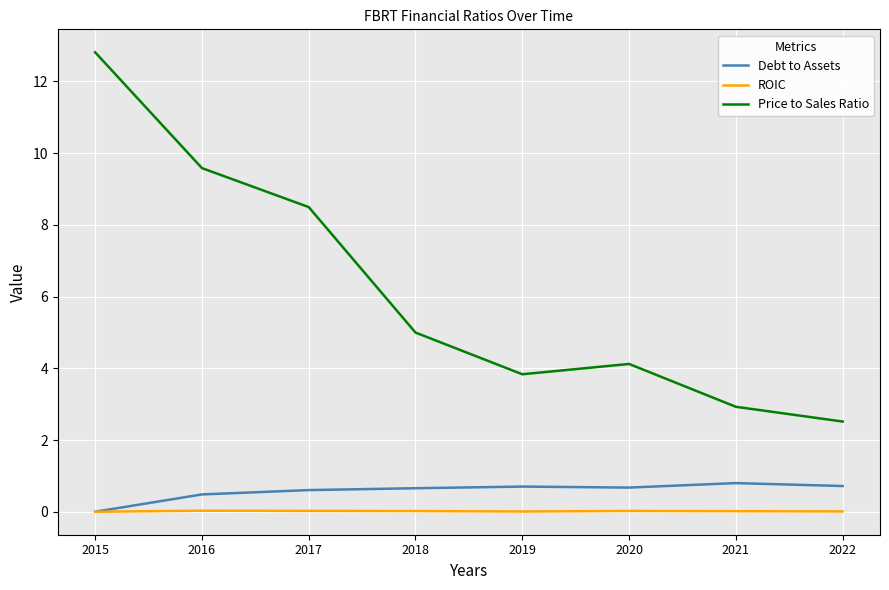

Which series changed the most between 2015 and 2017?

Price to Sales Ratio